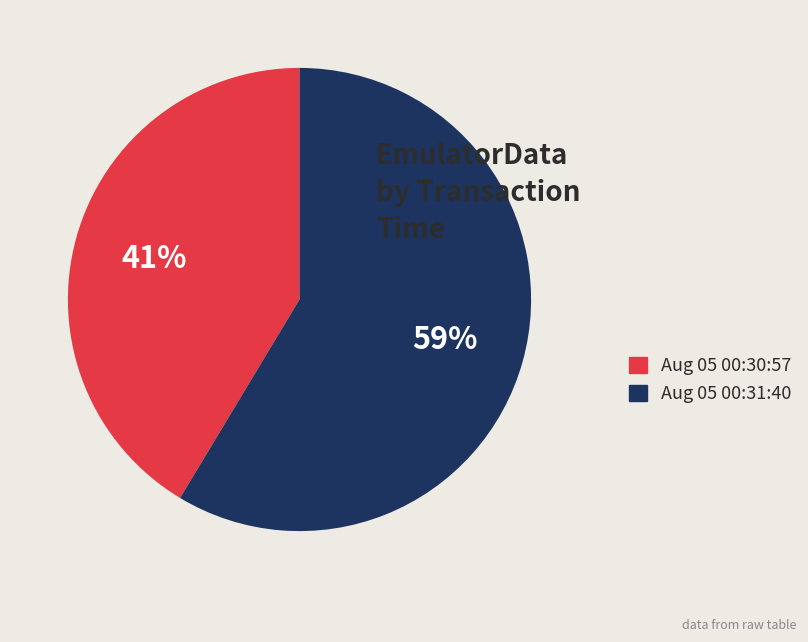

Count the number of slices in the pie.

2